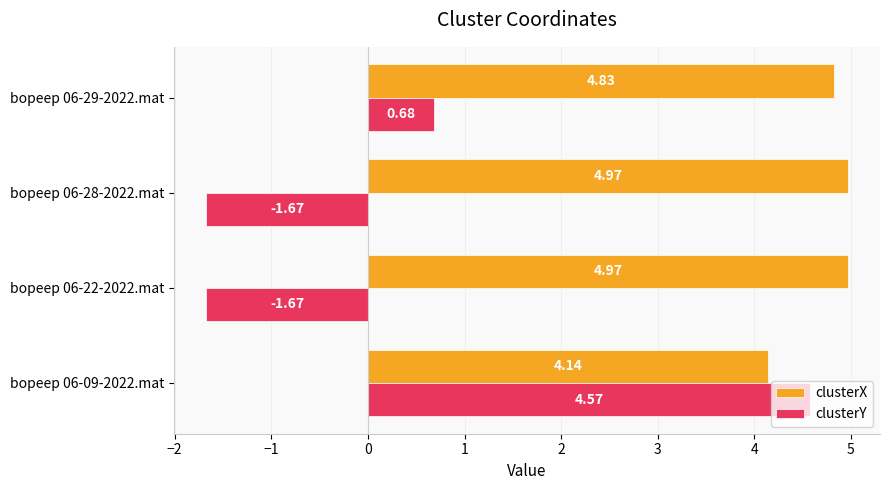

What is the total value across all series at bopeep 06-22-2022.mat?

3.3